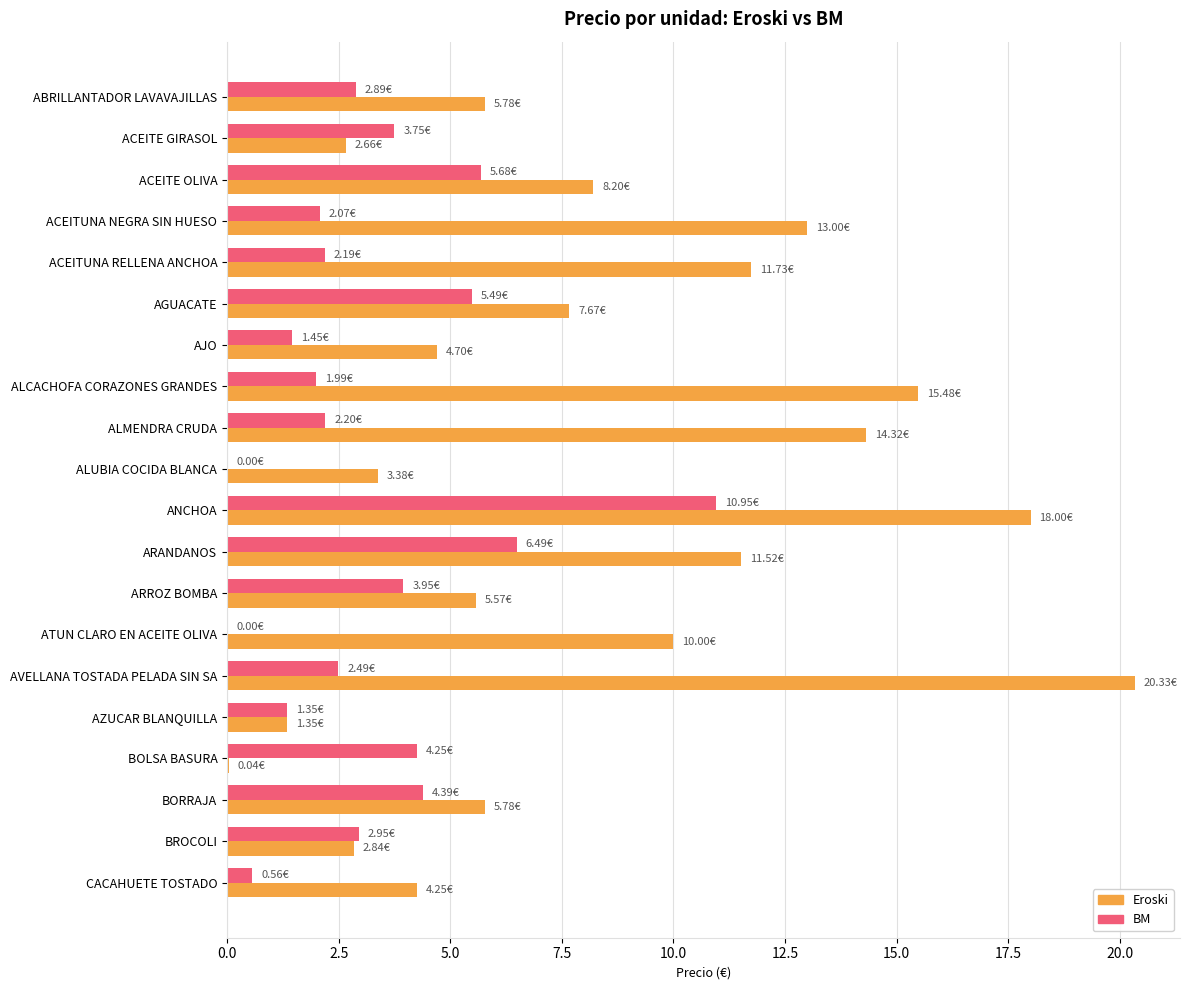

What is the sum of the Eroski values at BROCOLI and ACEITUNA RELLENA ANCHOA?

14.6